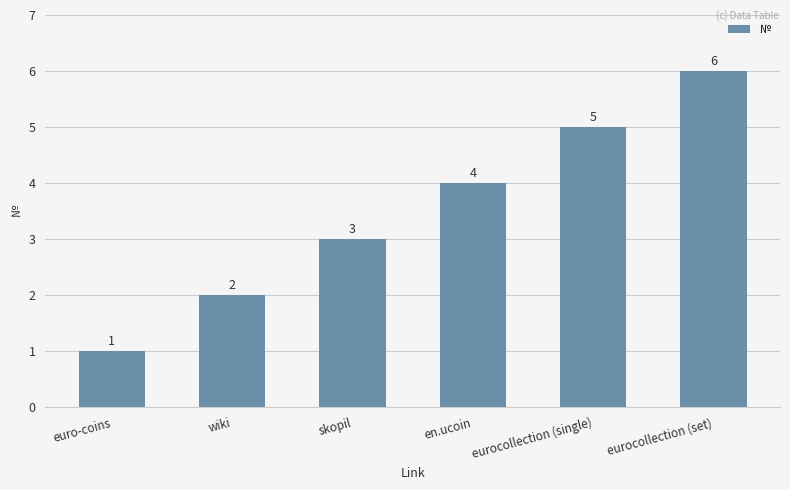

Reading left to right, extract all data points from this chart.

1	2	3	4	5	6